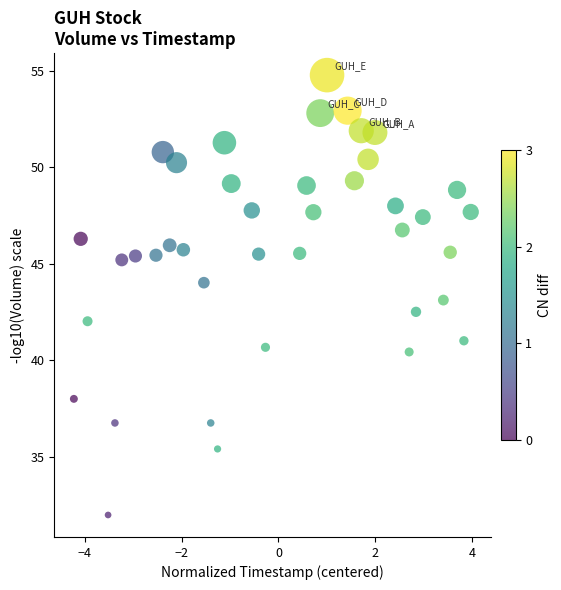

What is the range of X values (max minus min)?

8.2